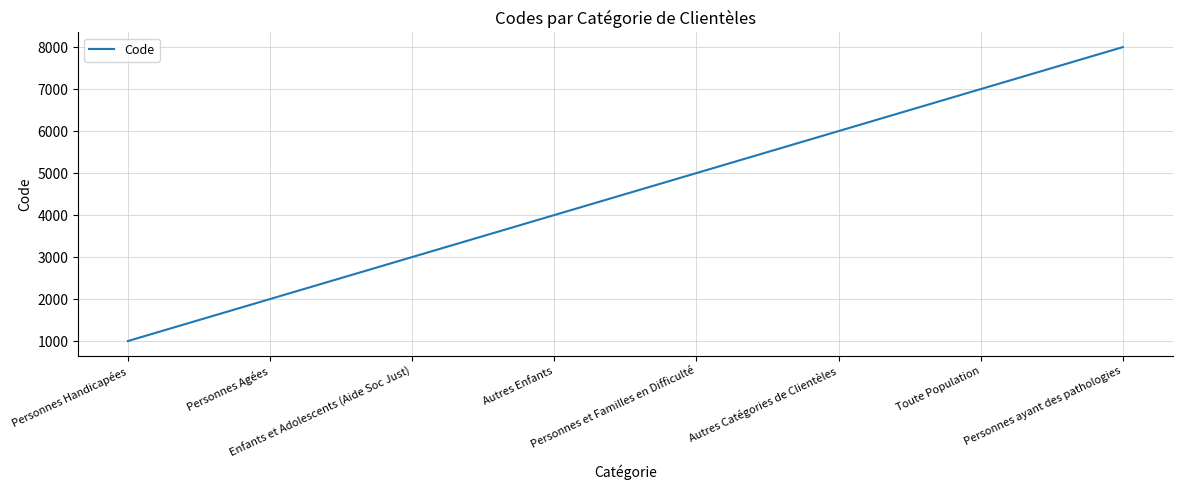

List the labels in order of value, largest first.

Personnes ayant des pathologies, Toute Population, Autres Catégories de Clientèles, Personnes et Familles en Difficulté, Autres Enfants, Enfants et Adolescents (Aide Soc Just), Personnes Agées, Personnes Handicapées